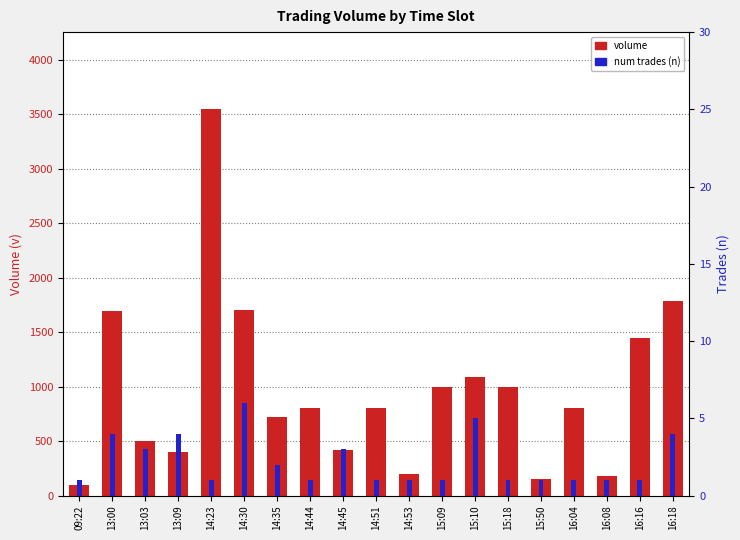

Which label corresponds to the smallest value in the chart?

09:22